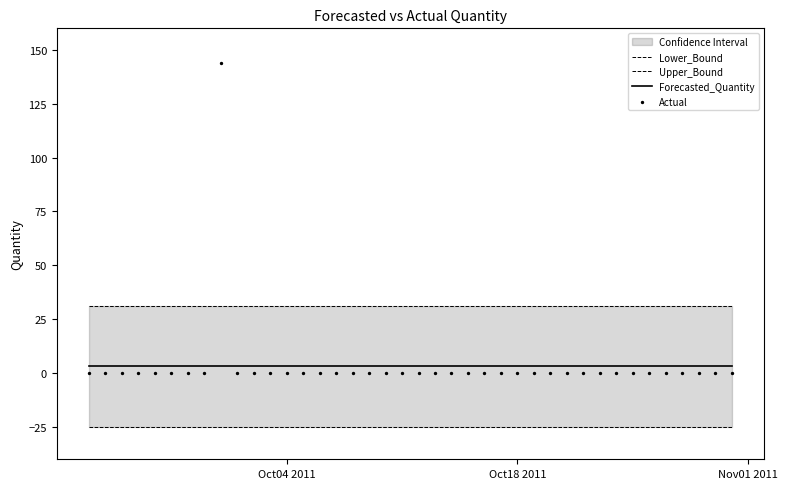

At how many categories does at least one series exceed 70?

1